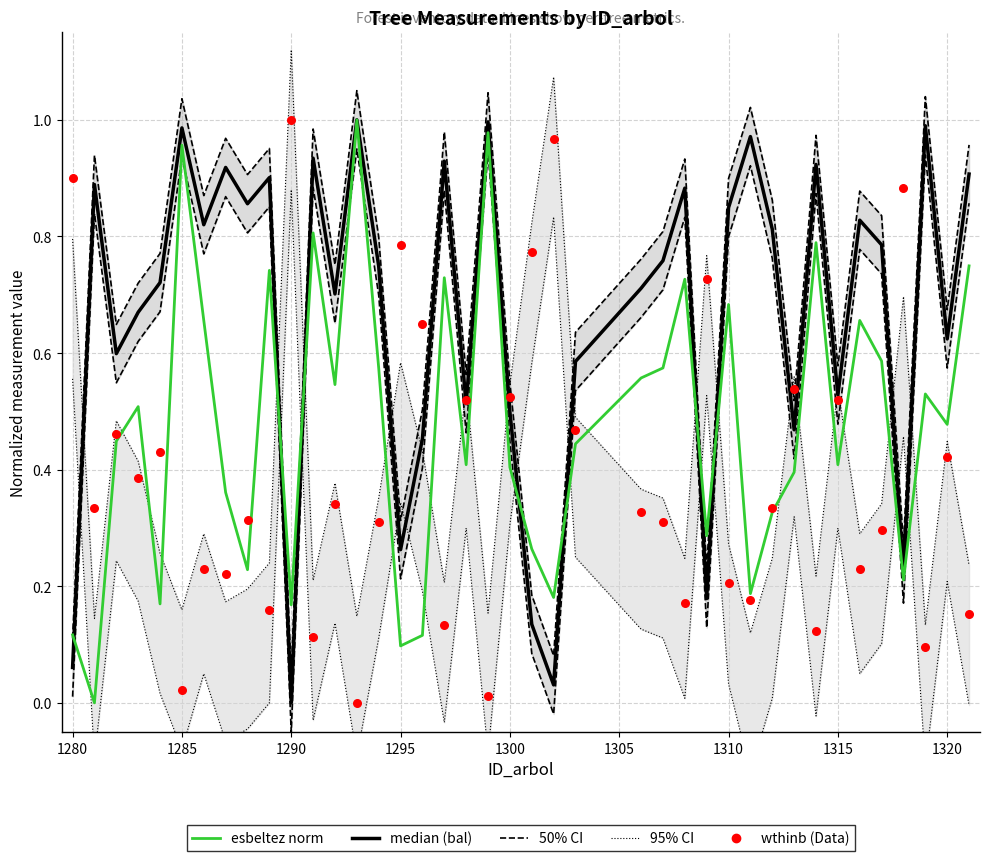

Is the value of wthinb norm at 1295 greater than the value of 50% CI at 25?

No